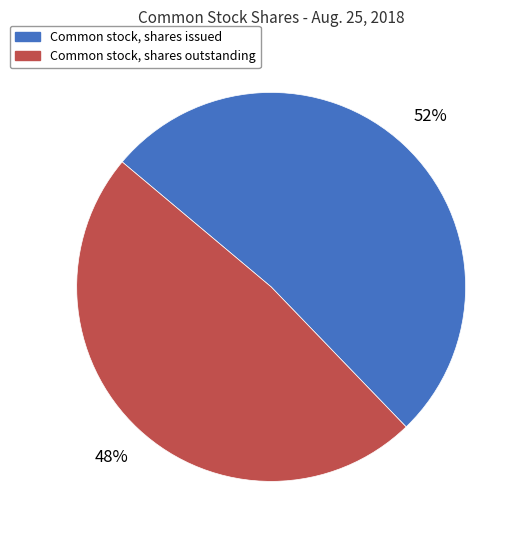

To the nearest percent, what is the average slice percentage?

50%